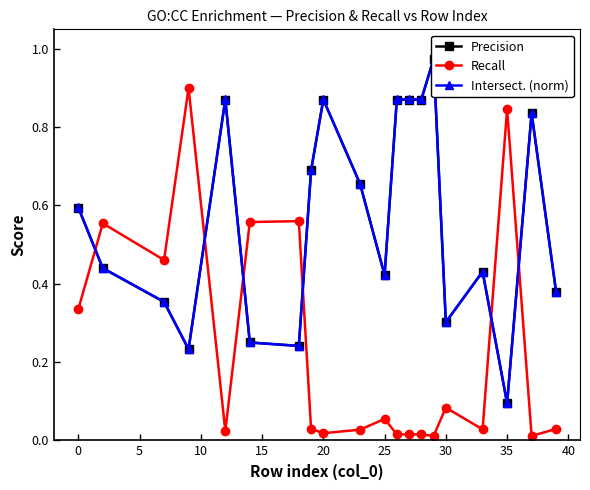

Which series has the largest total across all categories?

Intersect. (norm)